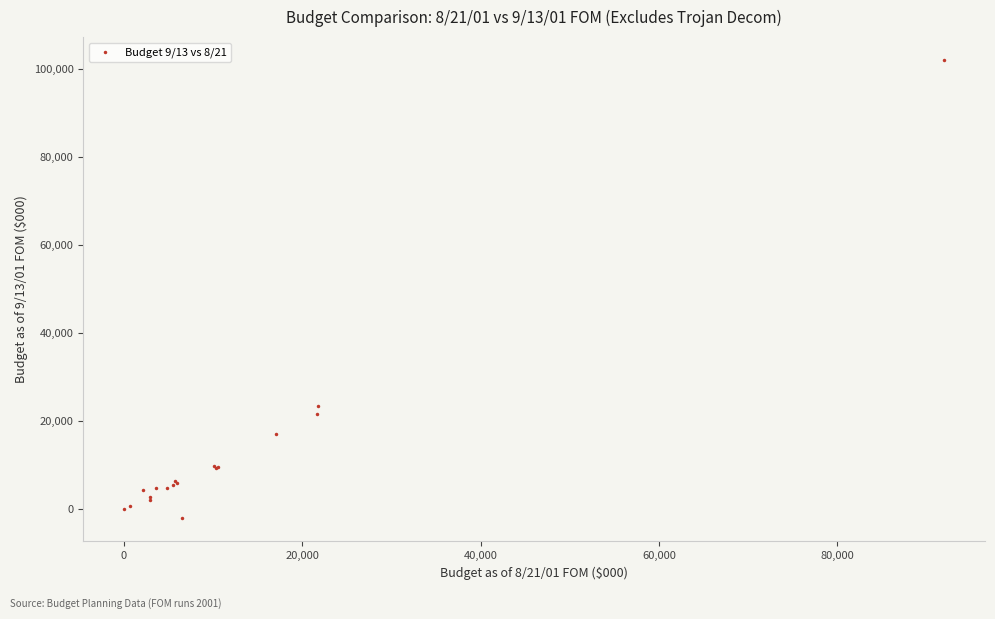

What Y value in the scatter plot is closest to 49949?

23429